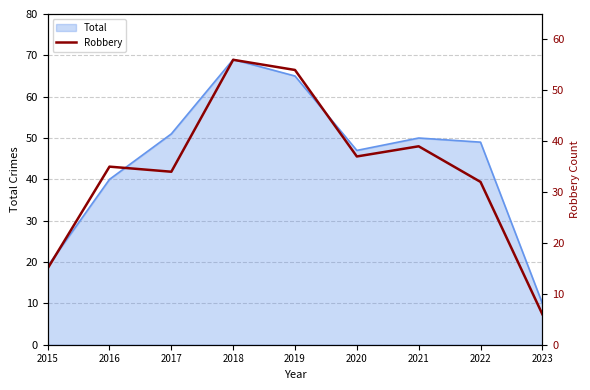

At which category does the chart reach its peak across all series?

2018